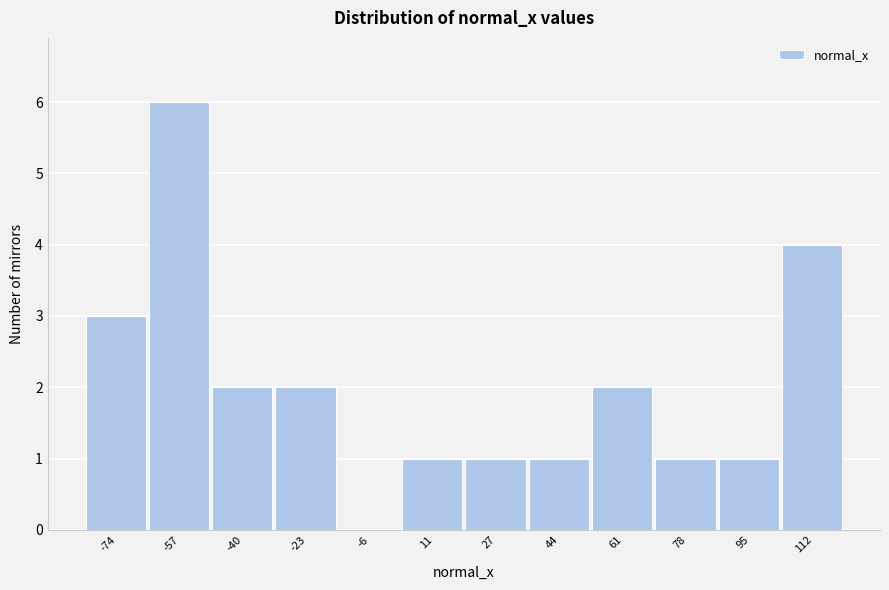

Reading left to right, transcribe all the data shown in this chart.

-74=3	-57=6	-40=2	-23=2	-6=0	11=1	27=1	44=1	61=2	78=1	95=1	112=4